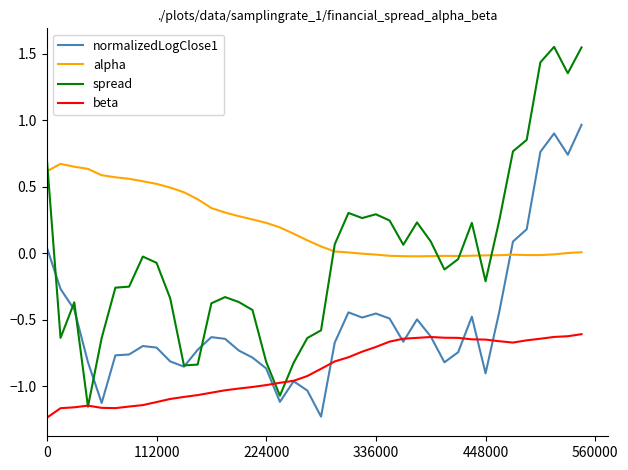

List the series in order of their overall mean, highest first.

alpha, spread, normalizedLogClose1, beta